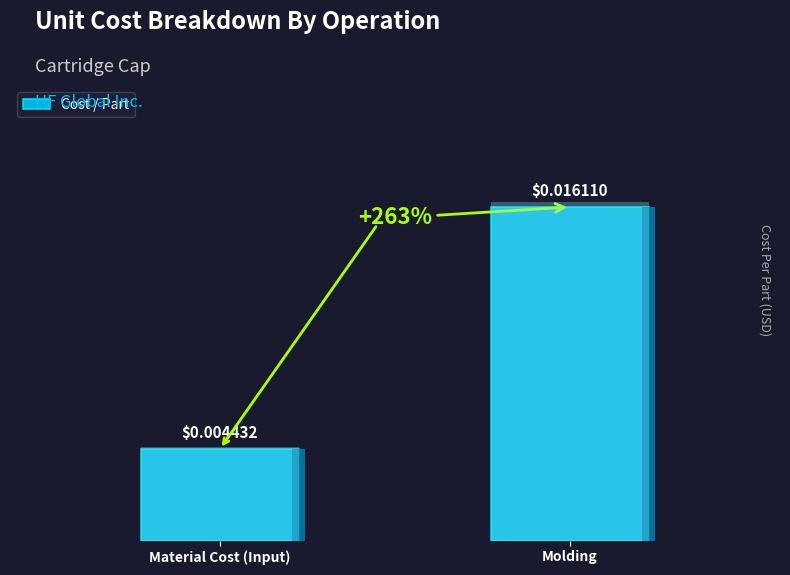

The chart shows a value of 0.0 at Molding. True or false?

True